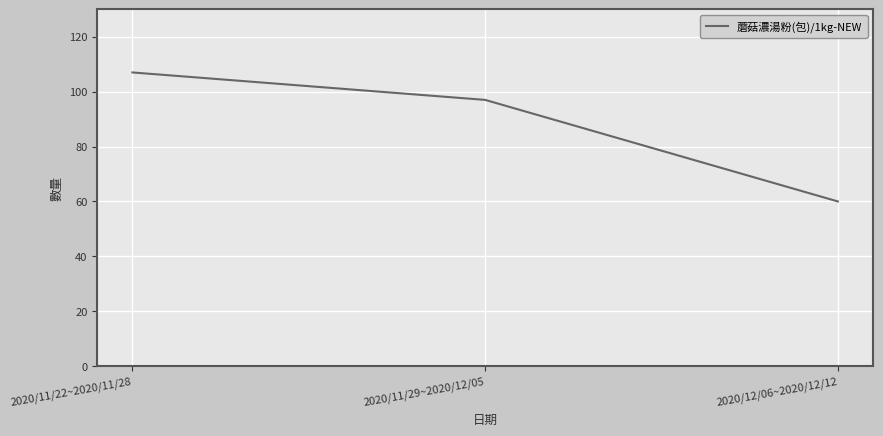

What is the difference between the values at 2020/12/06~2020/12/12 and 2020/11/29~2020/12/05?

37